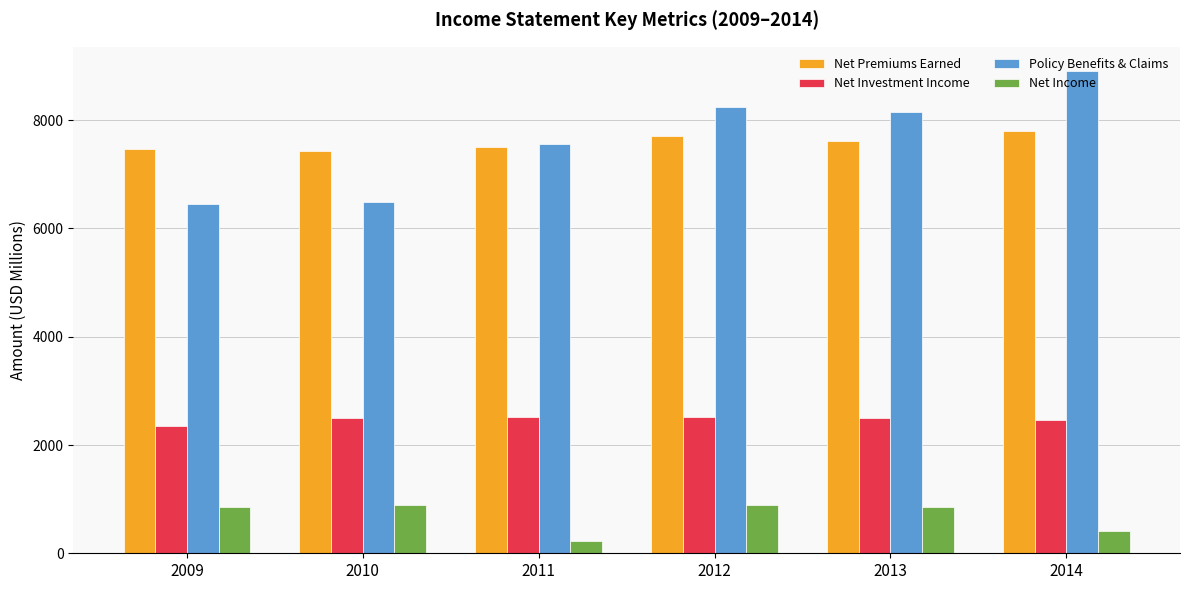

What are all the series names shown in the legend?

Net Premiums Earned, Net Investment Income, Policy Benefits & Claims, Net Income